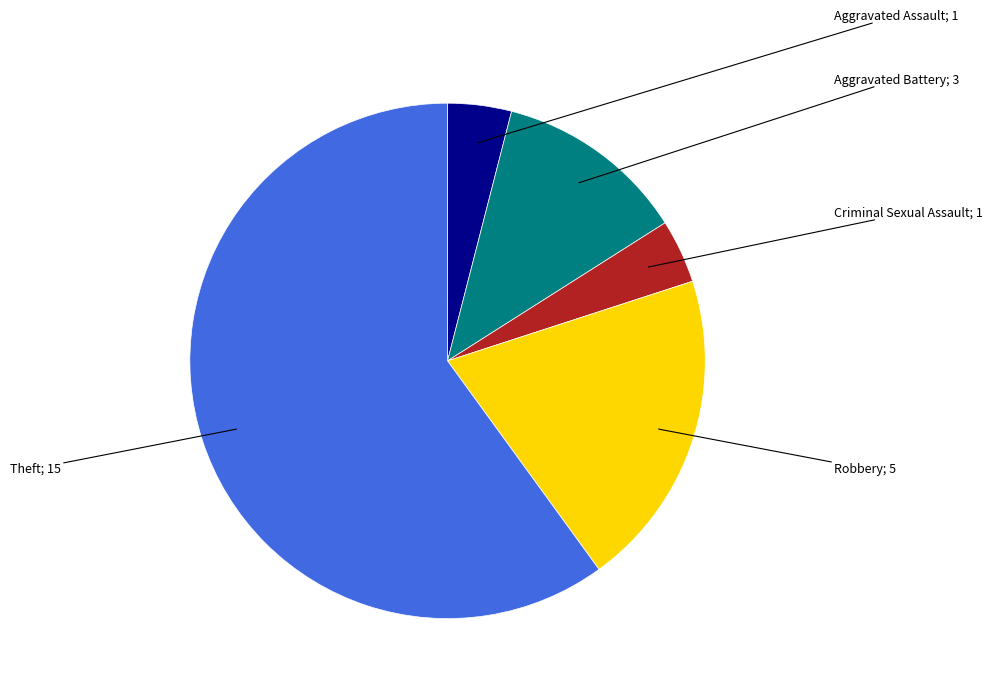

Does any single category account for the majority?

Yes